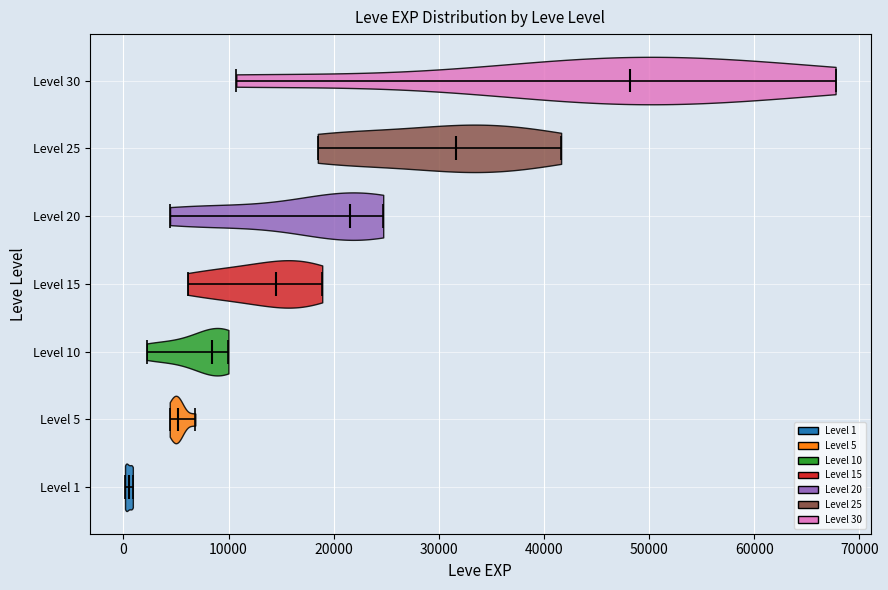

Where does the median line of the violin for Level 1 sit on the x-axis? The values are not printed on the chart, so give them approximately, as read against the axis.

1000